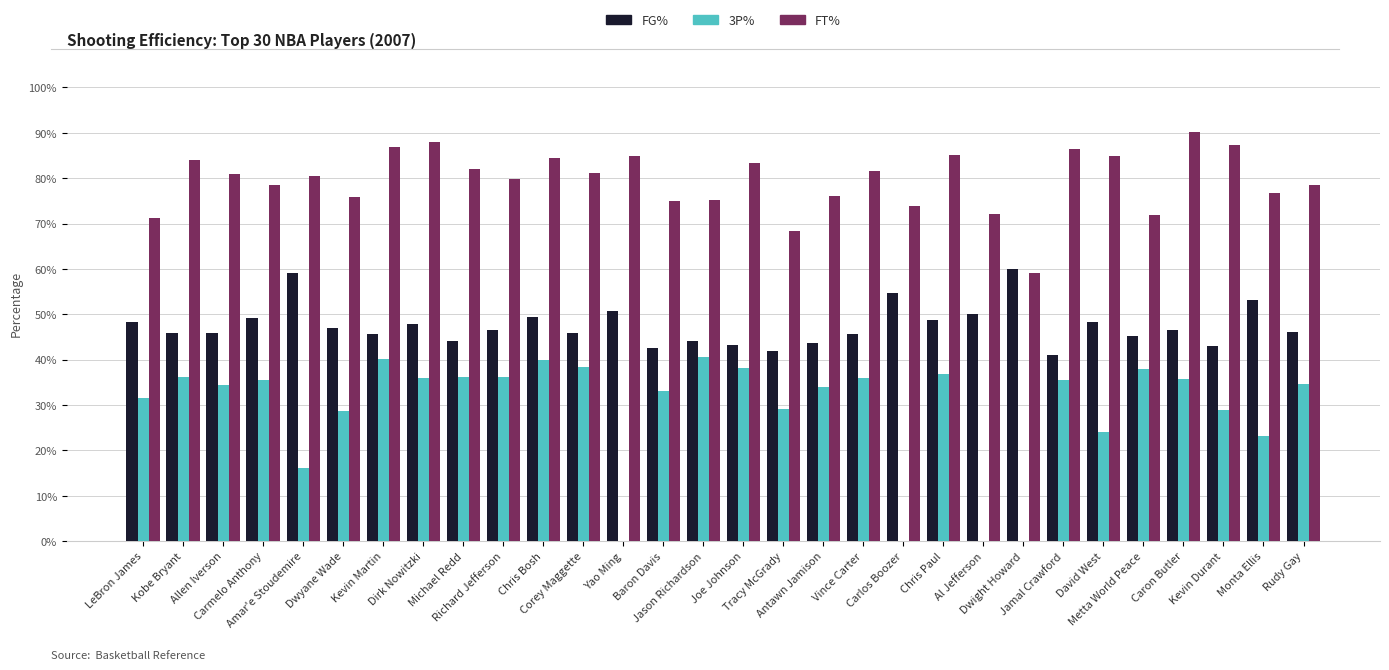

What are all the series names shown in the legend?

FG%, 3P%, FT%